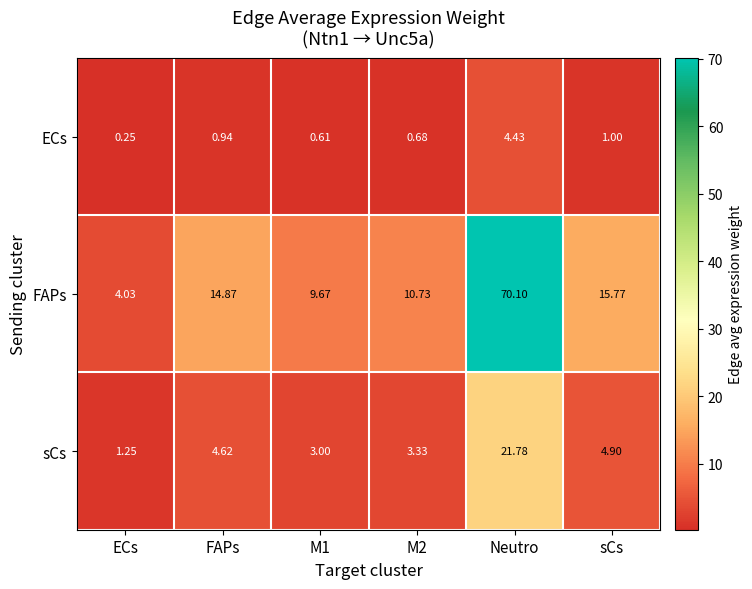

Which category has the lowest value across all series?

ECs